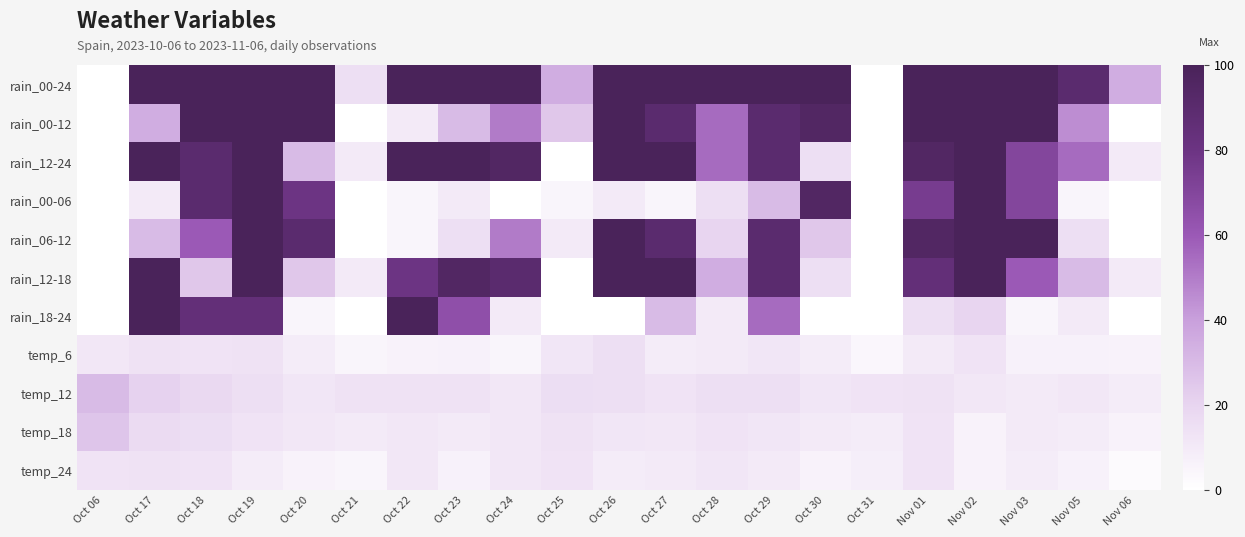

Reading left to right, list all the values displayed in this chart.

rain_00-24: Oct 06=0	Oct 17=100	Oct 18=100	Oct 19=100	Oct 20=100	Oct 21=15	Oct 22=100	Oct 23=100	Oct 24=100	Oct 25=35	Oct 26=100	Oct 27=100	Oct 28=100	Oct 29=100	Oct 30=100	Oct 31=0	Nov 01=100	Nov 02=100	Nov 03=100	Nov 05=90	Nov 06=35
rain_00-12: Oct 06=0	Oct 17=35	Oct 18=100	Oct 19=100	Oct 20=100	Oct 21=0	Oct 22=10	Oct 23=30	Oct 24=50	Oct 25=25	Oct 26=100	Oct 27=90	Oct 28=55	Oct 29=90	Oct 30=95	Oct 31=0	Nov 01=100	Nov 02=100	Nov 03=100	Nov 05=45	Nov 06=0
rain_12-24: Oct 06=0	Oct 17=100	Oct 18=90	Oct 19=100	Oct 20=30	Oct 21=10	Oct 22=100	Oct 23=100	Oct 24=95	Oct 25=0	Oct 26=100	Oct 27=100	Oct 28=55	Oct 29=90	Oct 30=15	Oct 31=0	Nov 01=95	Nov 02=100	Nov 03=70	Nov 05=55	Nov 06=10
rain_00-06: Oct 06=0	Oct 17=10	Oct 18=90	Oct 19=100	Oct 20=80	Oct 21=0	Oct 22=5	Oct 23=10	Oct 24=0	Oct 25=5	Oct 26=10	Oct 27=5	Oct 28=15	Oct 29=30	Oct 30=95	Oct 31=0	Nov 01=75	Nov 02=100	Nov 03=70	Nov 05=5	Nov 06=0
rain_06-12: Oct 06=0	Oct 17=30	Oct 18=60	Oct 19=100	Oct 20=90	Oct 21=0	Oct 22=5	Oct 23=15	Oct 24=50	Oct 25=10	Oct 26=100	Oct 27=90	Oct 28=20	Oct 29=90	Oct 30=25	Oct 31=0	Nov 01=95	Nov 02=100	Nov 03=100	Nov 05=15	Nov 06=0
rain_12-18: Oct 06=0	Oct 17=100	Oct 18=25	Oct 19=100	Oct 20=25	Oct 21=10	Oct 22=80	Oct 23=95	Oct 24=90	Oct 25=0	Oct 26=100	Oct 27=100	Oct 28=35	Oct 29=90	Oct 30=15	Oct 31=0	Nov 01=85	Nov 02=100	Nov 03=60	Nov 05=30	Nov 06=10
rain_18-24: Oct 06=0	Oct 17=100	Oct 18=85	Oct 19=85	Oct 20=5	Oct 21=0	Oct 22=100	Oct 23=65	Oct 24=10	Oct 25=0	Oct 26=0	Oct 27=30	Oct 28=10	Oct 29=55	Oct 30=0	Oct 31=0	Nov 01=15	Nov 02=20	Nov 03=5	Nov 05=10	Nov 06=0
temp_6: Oct 06=11	Oct 17=14	Oct 18=13	Oct 19=14	Oct 20=9	Oct 21=5	Oct 22=6	Oct 23=7	Oct 24=5	Oct 25=12	Oct 26=15	Oct 27=9	Oct 28=10	Oct 29=12	Oct 30=9	Oct 31=4	Nov 01=10	Nov 02=13	Nov 03=7	Nov 05=7	Nov 06=6
temp_12: Oct 06=30	Oct 17=21	Oct 18=18	Oct 19=15	Oct 20=12	Oct 21=14	Oct 22=14	Oct 23=14	Oct 24=11	Oct 25=16	Oct 26=15	Oct 27=13	Oct 28=15	Oct 29=15	Oct 30=12	Oct 31=13	Nov 01=14	Nov 02=11	Nov 03=10	Nov 05=11	Nov 06=9
temp_18: Oct 06=26	Oct 17=17	Oct 18=16	Oct 19=13	Oct 20=11	Oct 21=10	Oct 22=11	Oct 23=10	Oct 24=11	Oct 25=14	Oct 26=12	Oct 27=11	Oct 28=13	Oct 29=12	Oct 30=10	Oct 31=9	Nov 01=13	Nov 02=6	Nov 03=10	Nov 05=9	Nov 06=6
temp_24: Oct 06=13	Oct 17=14	Oct 18=13	Oct 19=9	Oct 20=6	Oct 21=5	Oct 22=11	Oct 23=7	Oct 24=11	Oct 25=13	Oct 26=9	Oct 27=10	Oct 28=12	Oct 29=10	Oct 30=6	Oct 31=8	Nov 01=13	Nov 02=6	Nov 03=9	Nov 05=7	Nov 06=2